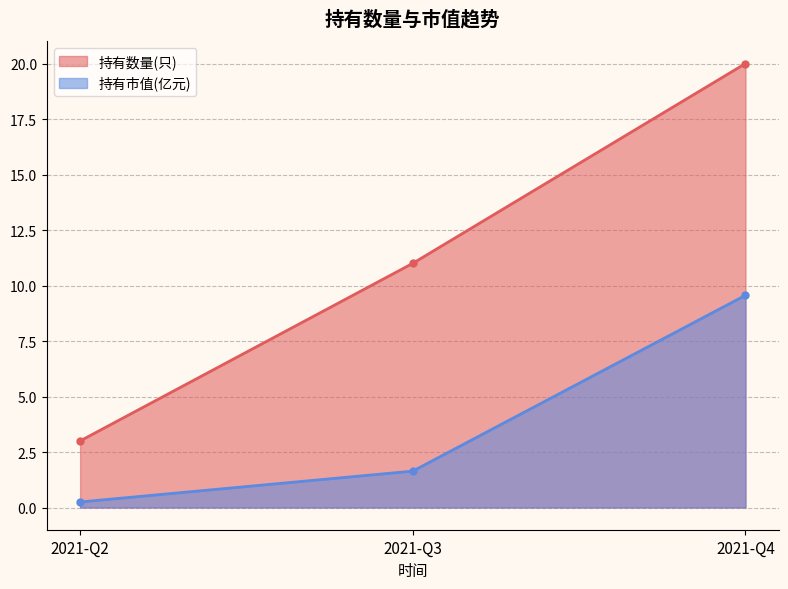

True or false: 持有市值(亿元) has a value of 1.1 at 2021-Q3.

False